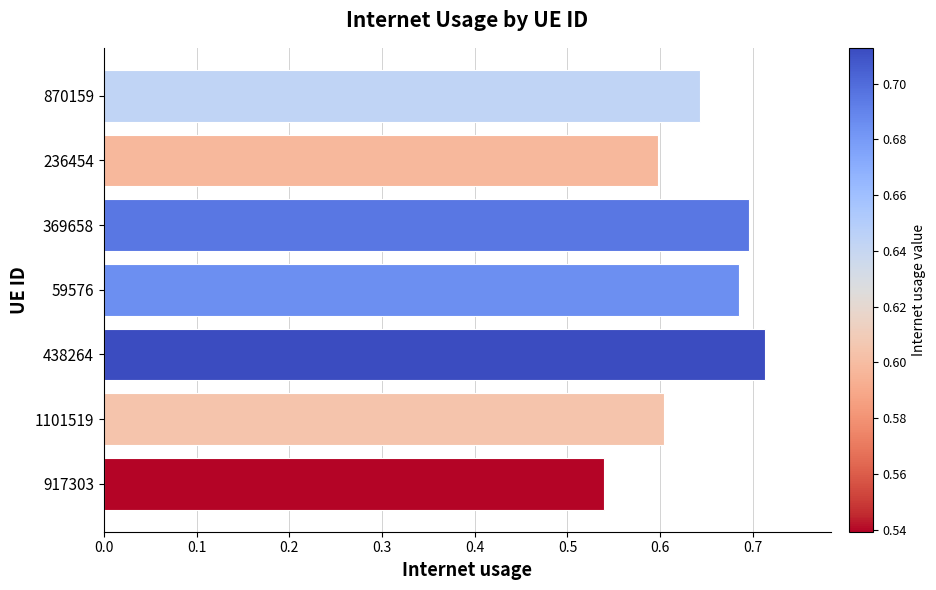

At which category does the chart reach its peak across all series?

438264